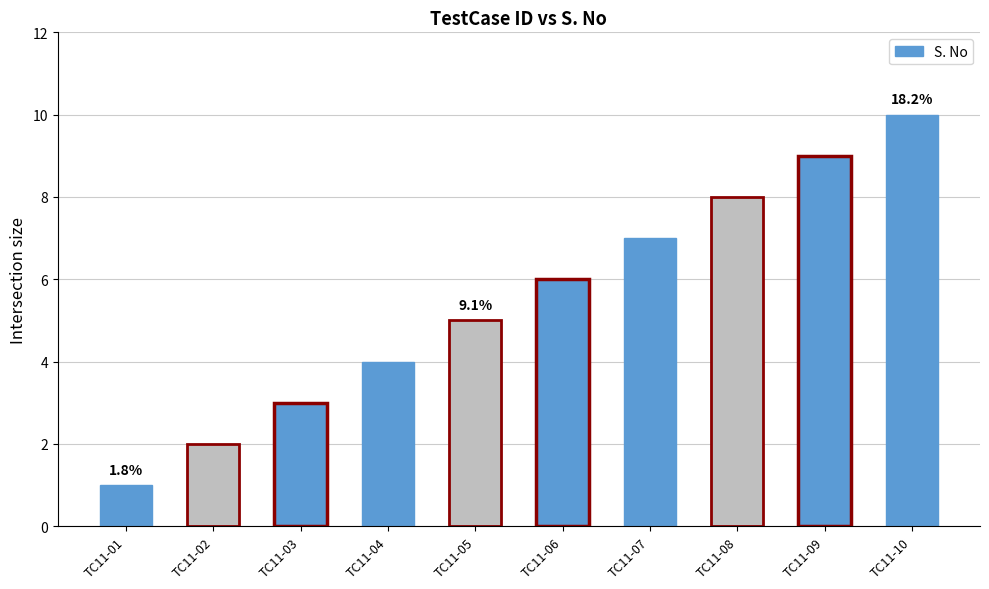

Rank the categories by value from lowest to highest.

TC11-01, TC11-02, TC11-03, TC11-04, TC11-05, TC11-06, TC11-07, TC11-08, TC11-09, TC11-10